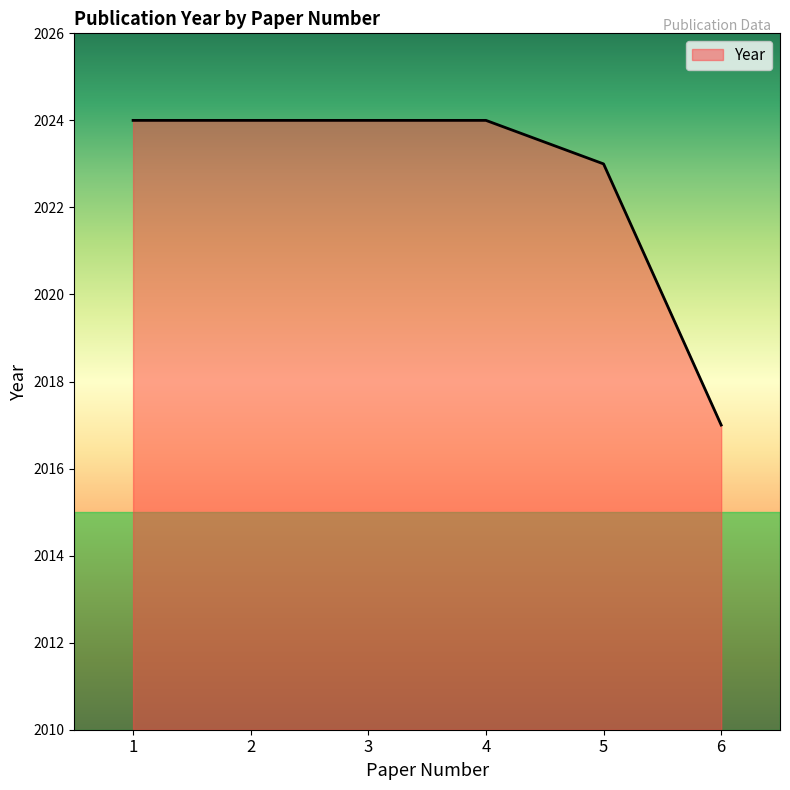

Reading right to left, extract all data points from this chart.

2017	2023	2024	2024	2024	2024